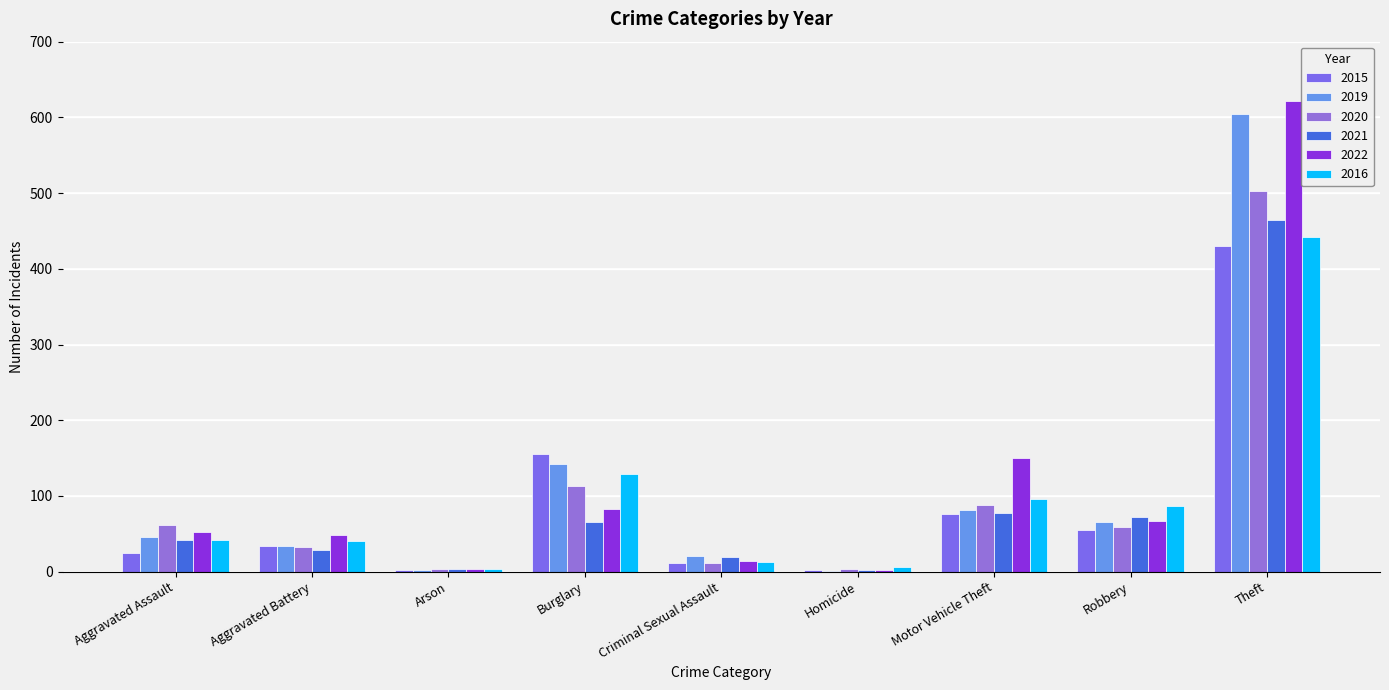

Is the value of 2019 at Burglary greater than the value of 2021 at Theft?

No